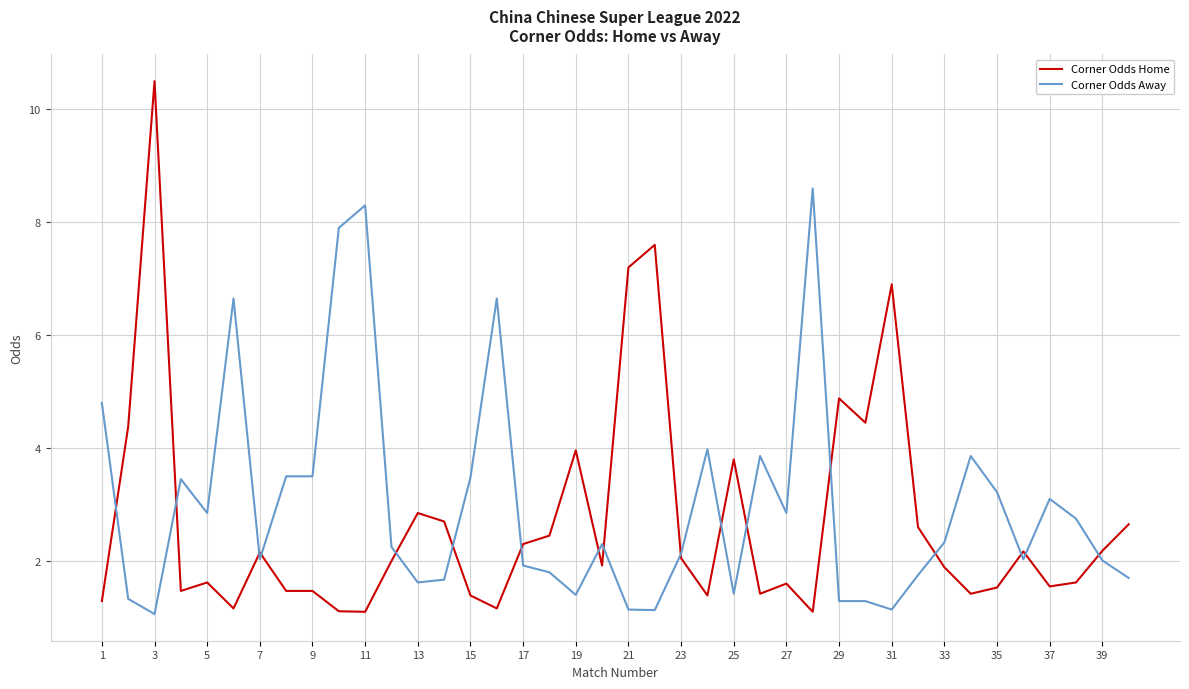

True or false: Corner Odds Home has more than 0 points higher than both neighbors.

True